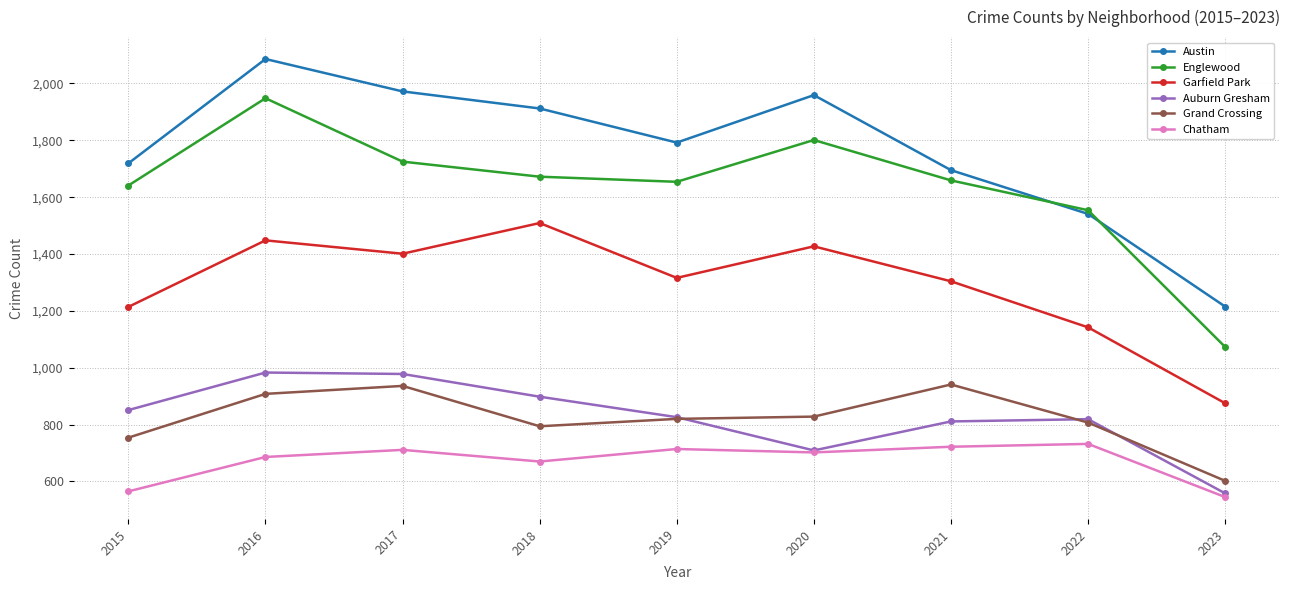

True or false: Austin and Auburn Gresham cross at least once.

False